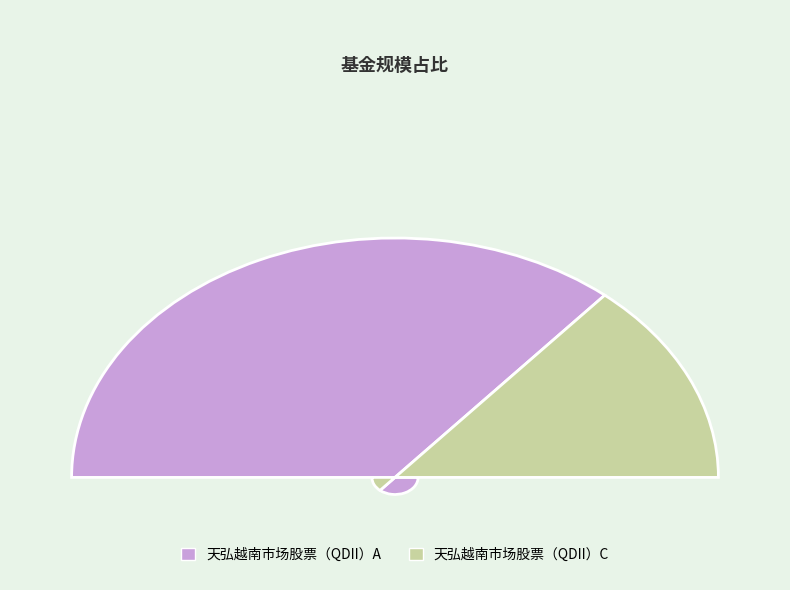

Which has a higher value, 天弘越南市场股票（QDII）A or 天弘越南市场股票（QDII）C?

天弘越南市场股票（QDII）A